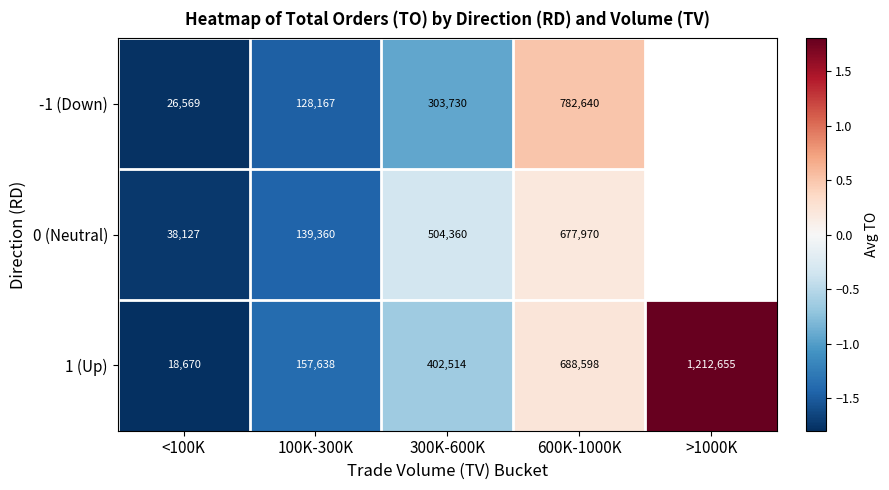

At which label is 0 (Neutral) closest to 0?

600K-1000K